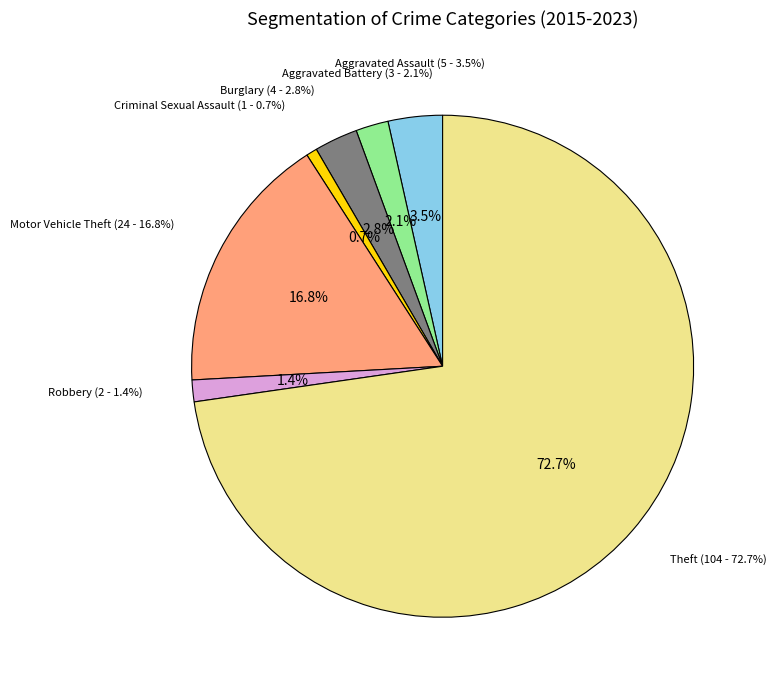

What percentage is NOT represented by Aggravated Battery?

97.9%